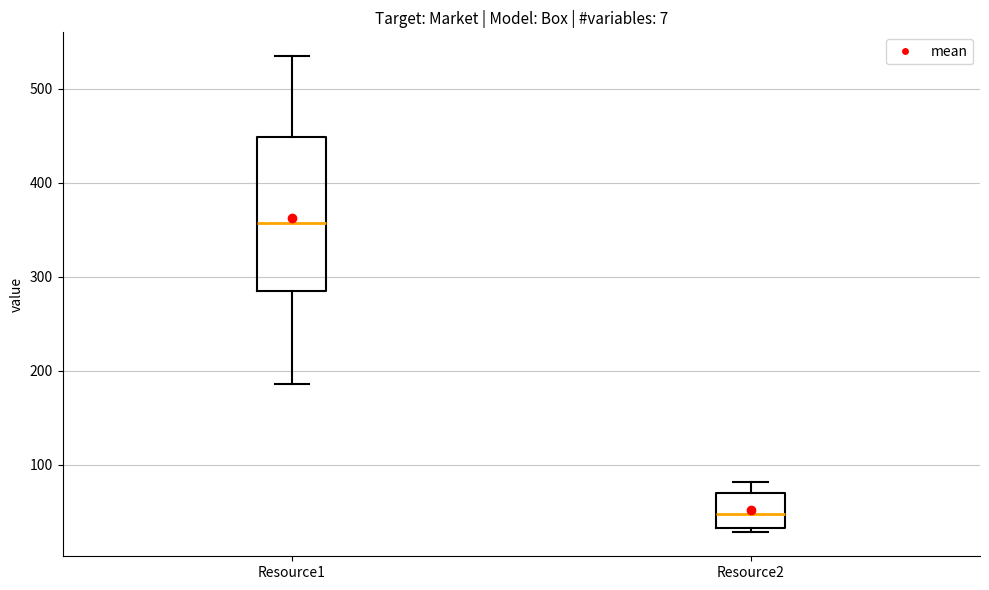

Comparing the boxes themselves (not the whiskers), which one is the tallest?

Resource1